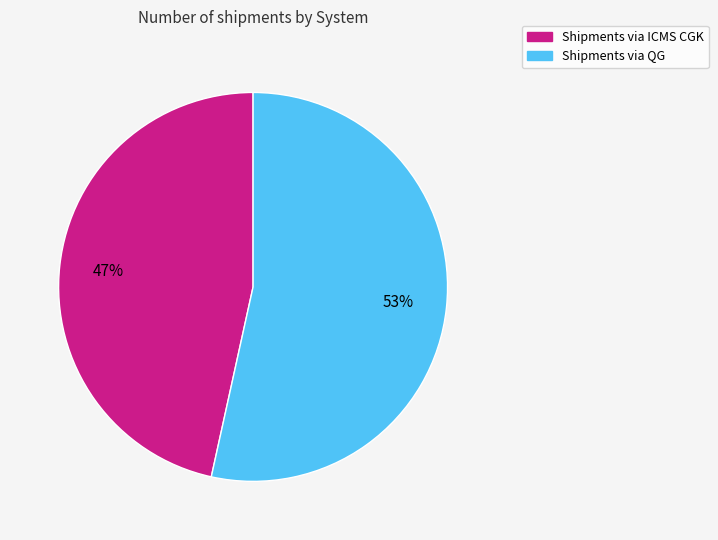

Is there a majority slice in this chart?

Yes